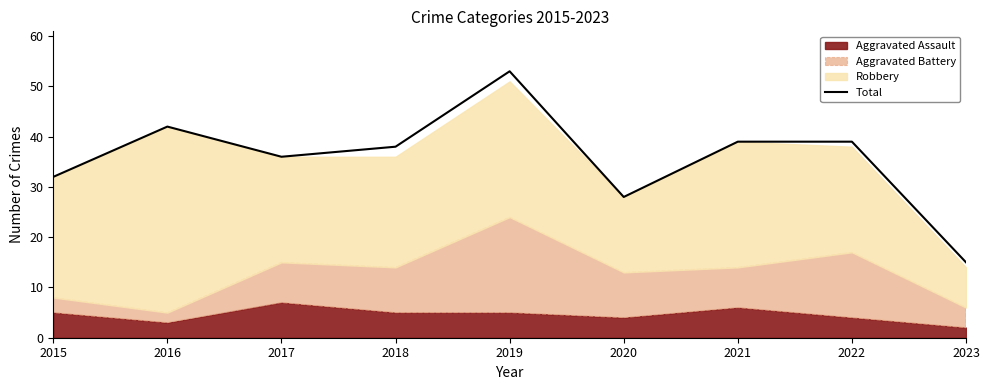

How many points are lower than both their immediate neighbors (excluding endpoints)?

2